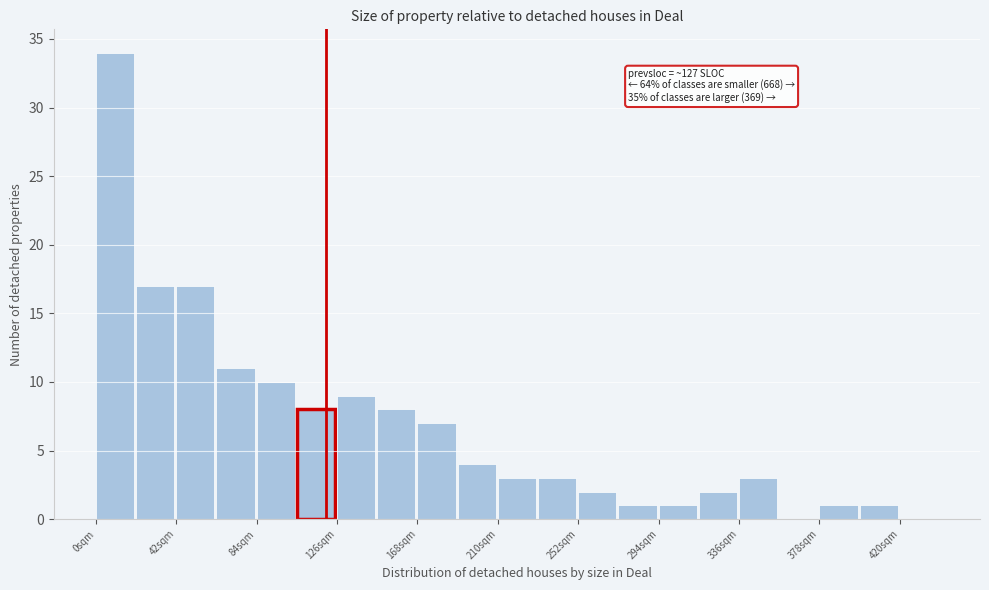

Which range on the x-axis has the tallest bar?

0 to 21